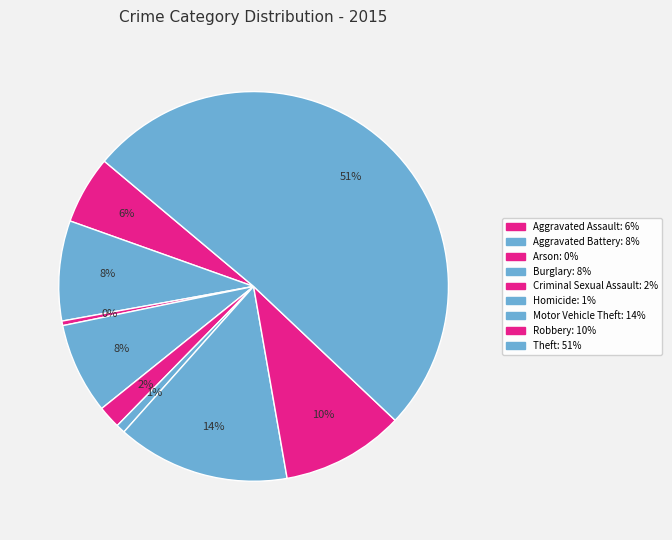

To the nearest percent, what is the difference between the largest and smallest slice percentages?

51%